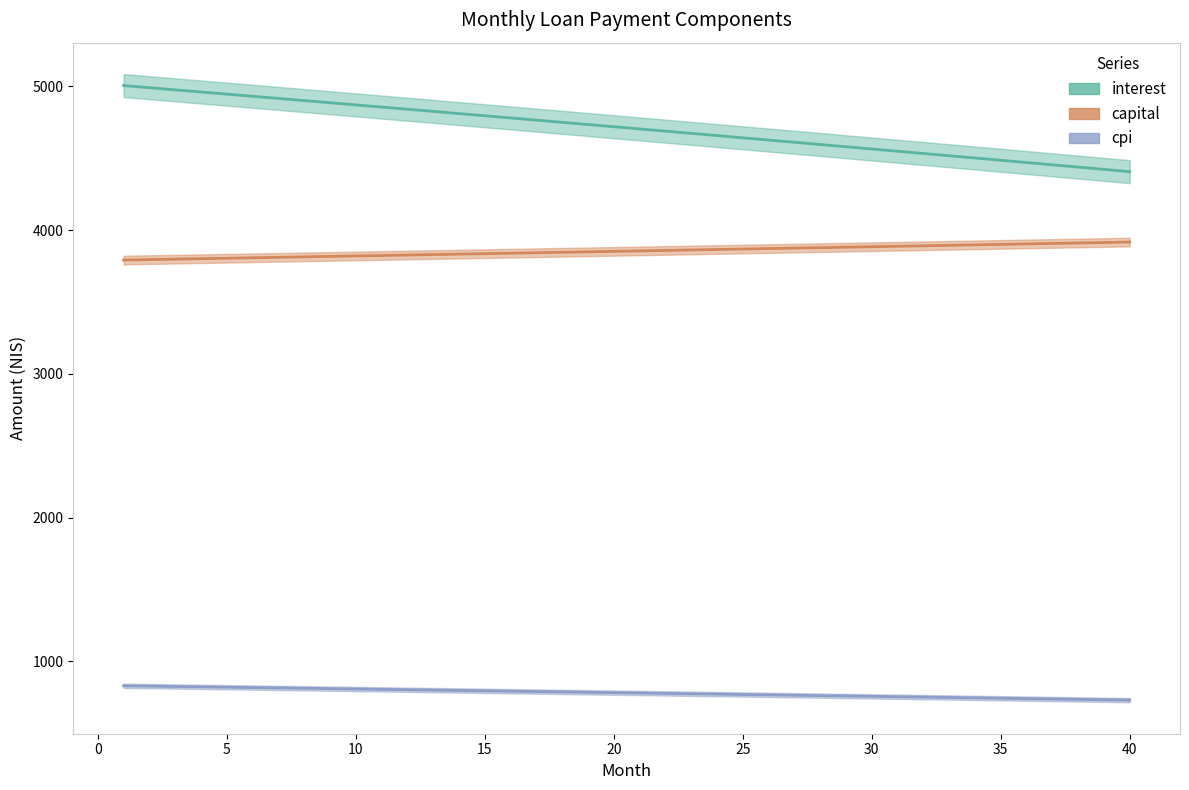

At how many categories does at least one series exceed 4825?

12